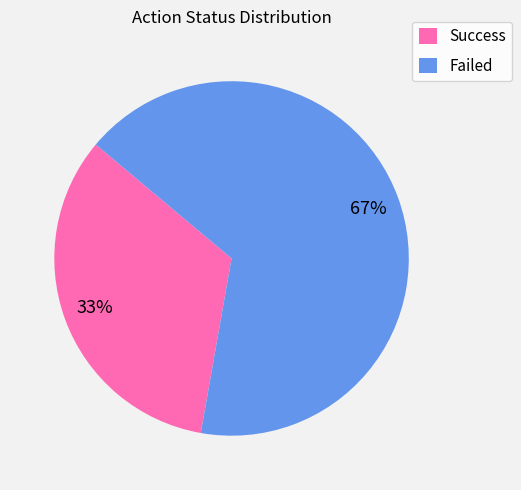

Between Failed and Success, which is larger?

Failed